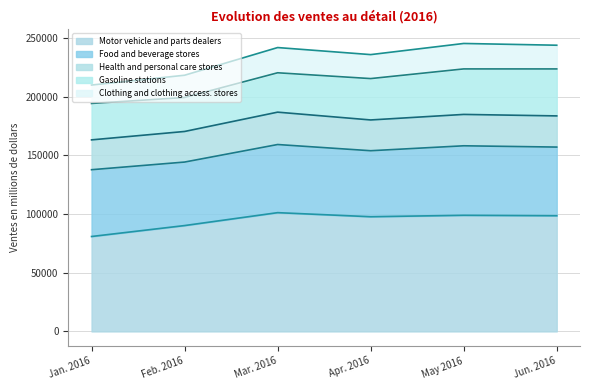

What is the total value across all series at Jan. 2016?

210014